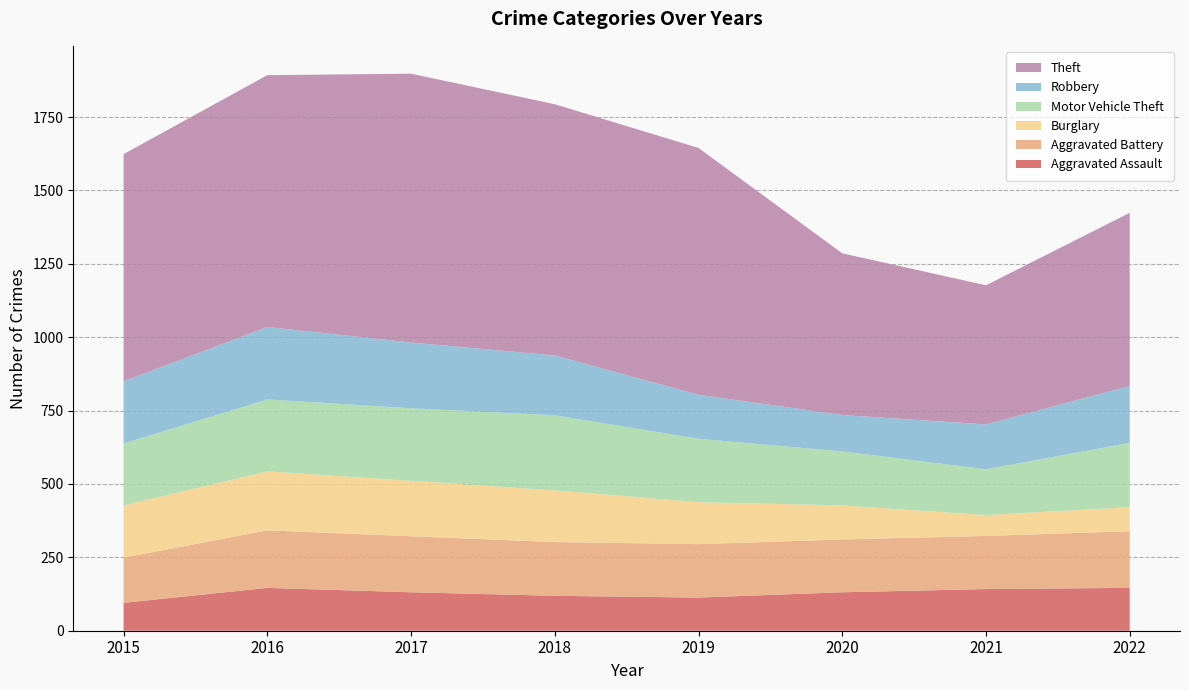

Reading left to right, transcribe all the data shown in this chart.

Aggravated Assault: 95	146	131	119	113	131	142	146
Aggravated Battery: 154	196	191	183	182	180	181	193
Burglary: 178	201	189	176	143	116	71	82
Motor Vehicle Theft: 211	245	247	256	216	184	156	219
Robbery: 212	247	224	204	150	124	153	194
Theft: 774	858	916	856	841	551	474	590